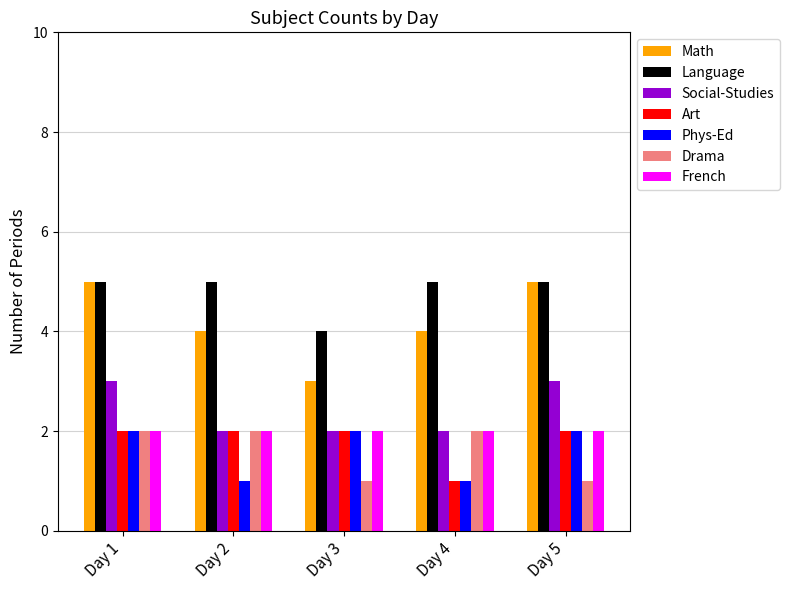

Which series has the widest spread of values?

Math